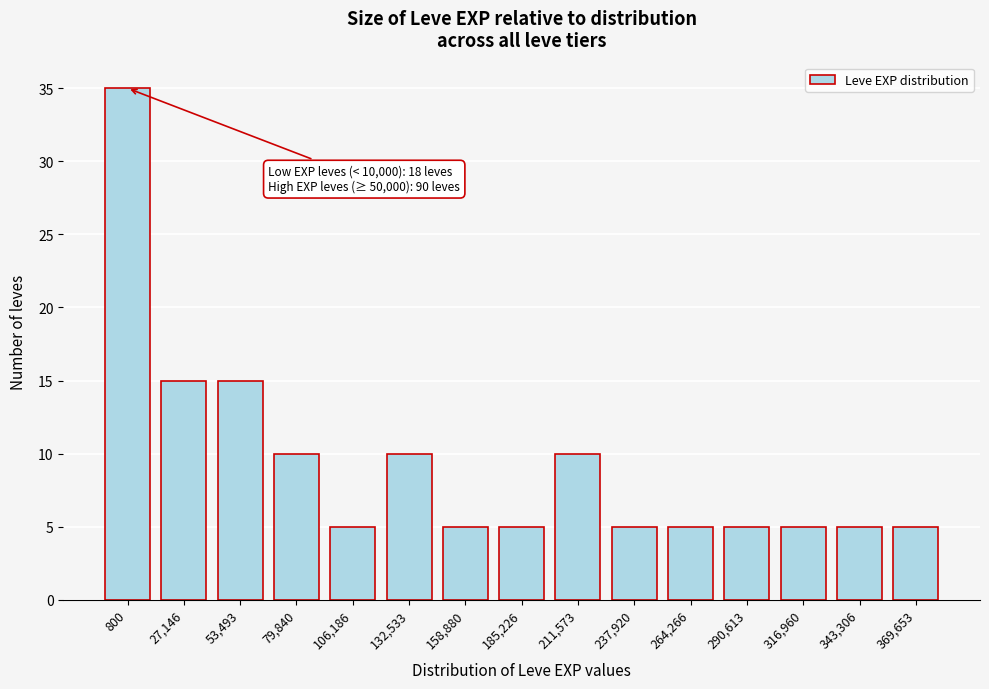

Reading left to right, transcribe all the data shown in this chart.

35	15	15	10	5	10	5	5	10	5	5	5	5	5	5